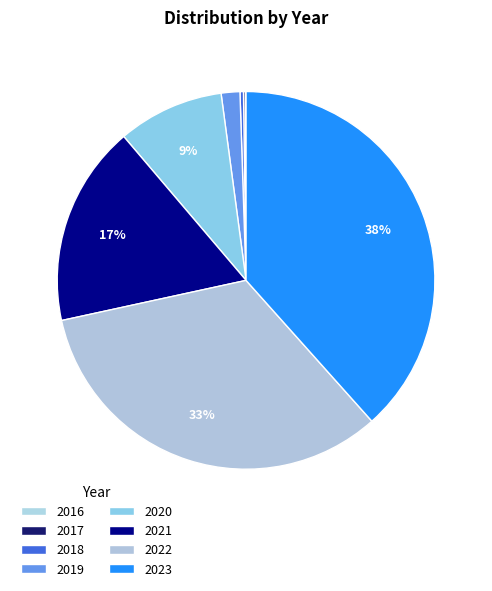

Do 2020 and 2021 together represent more than half of the pie?

No